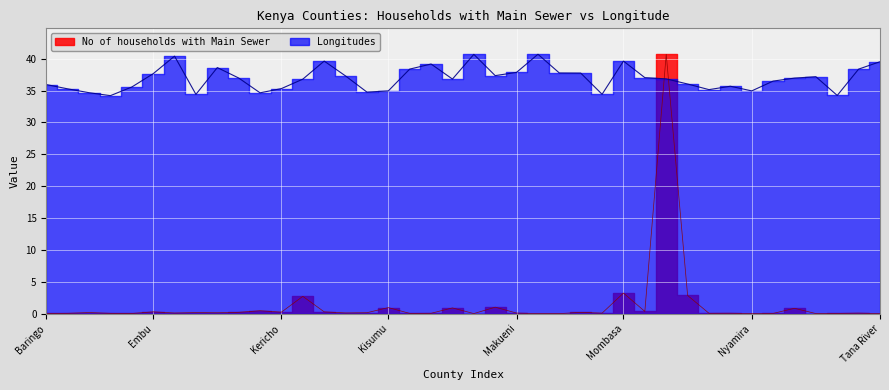

List the series in order of their overall mean, lowest first.

No of households with Main Sewer, Longitudes